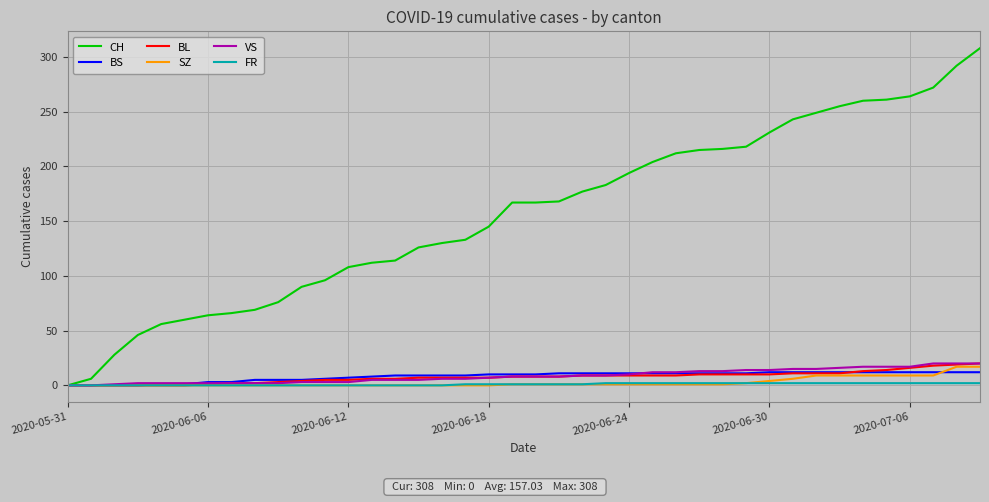

What is the maximum value shown in the chart?

308